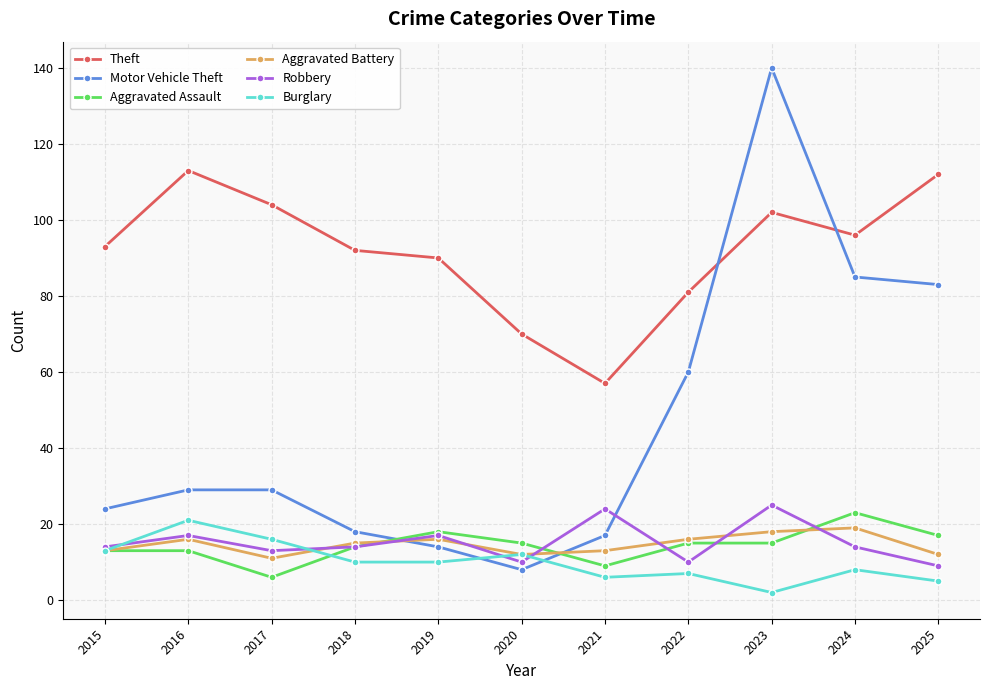

What is the sum of all Theft values?

1010